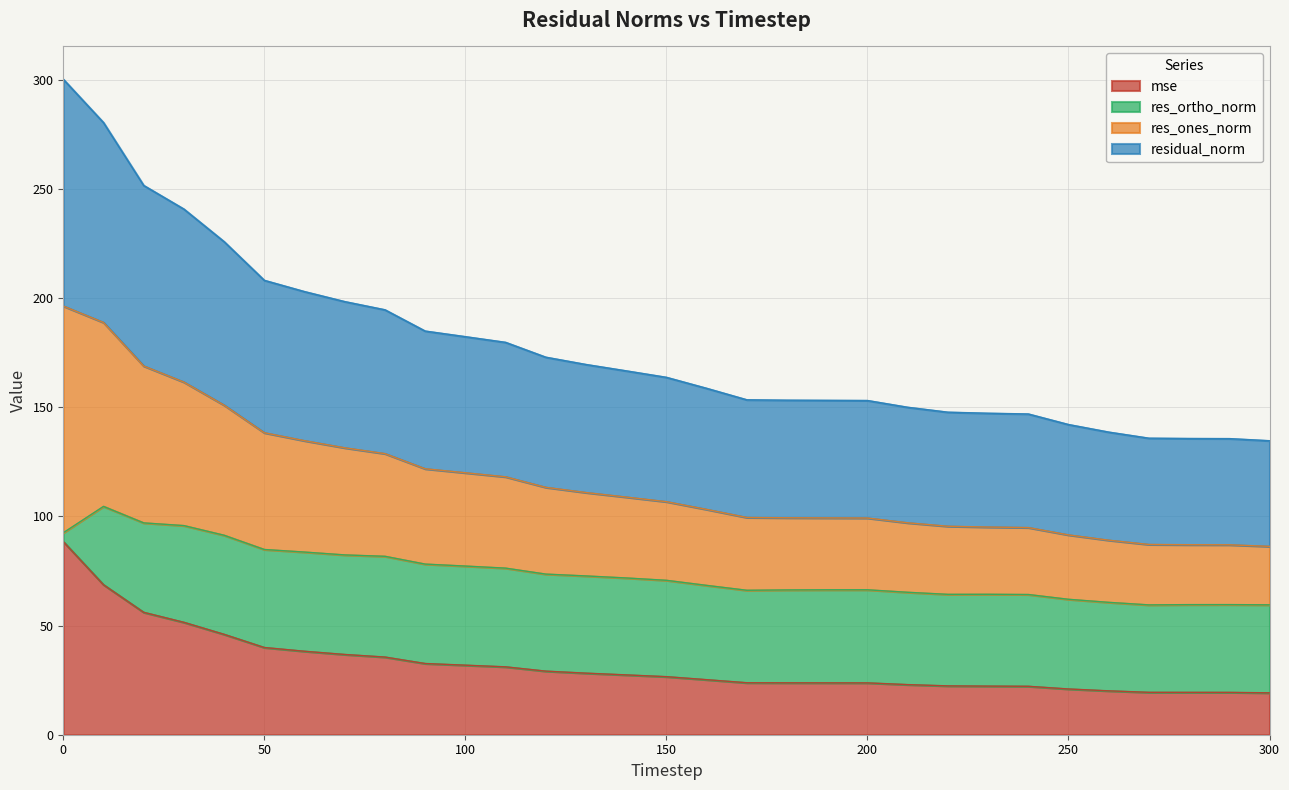

Which series has the widest spread of values?

res_ones_norm